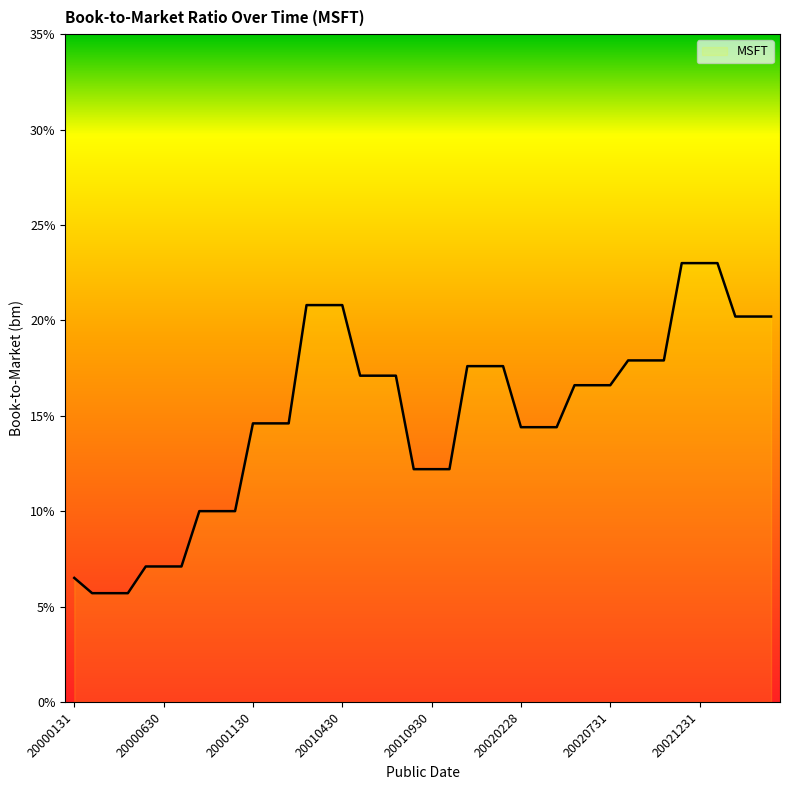

True or false: there are more than 2 points higher than both neighbors.

False